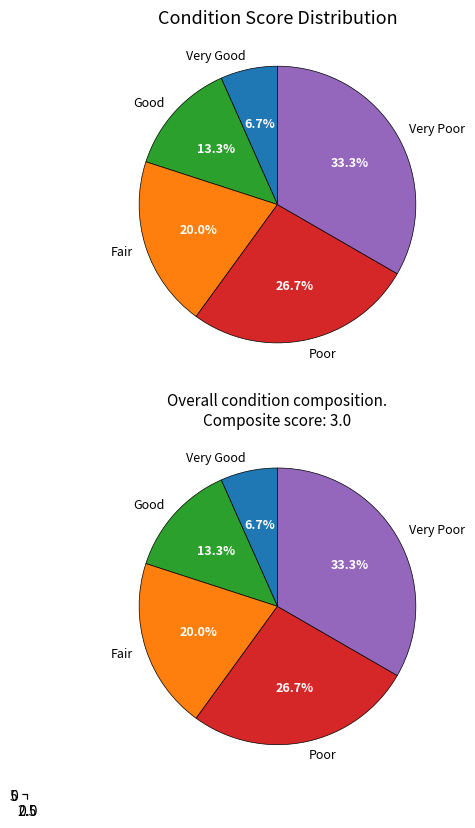

Is there any slice that represents more than half of the pie?

No